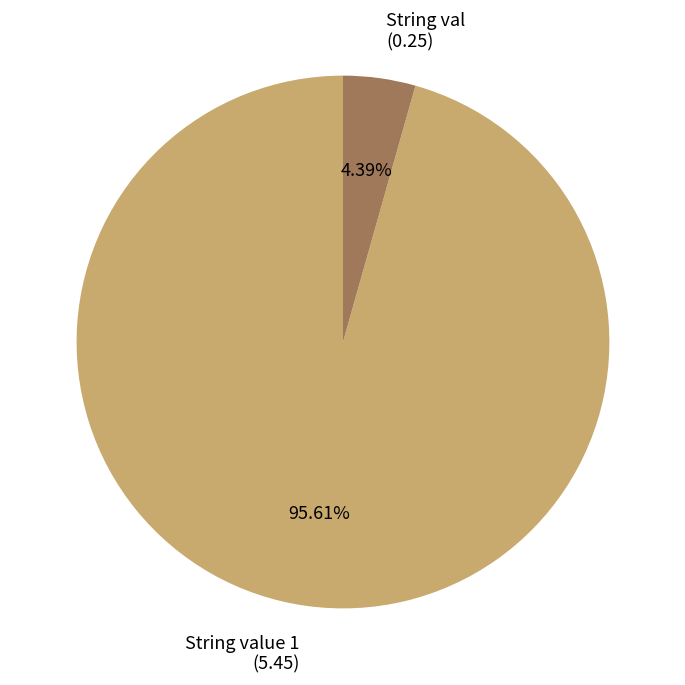

Does any single category account for the majority?

Yes